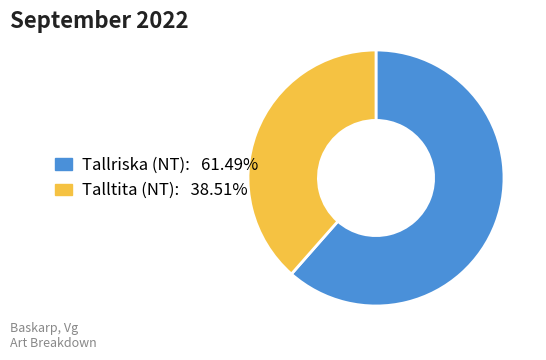

Which slice is the largest?

Tallriska (NT)